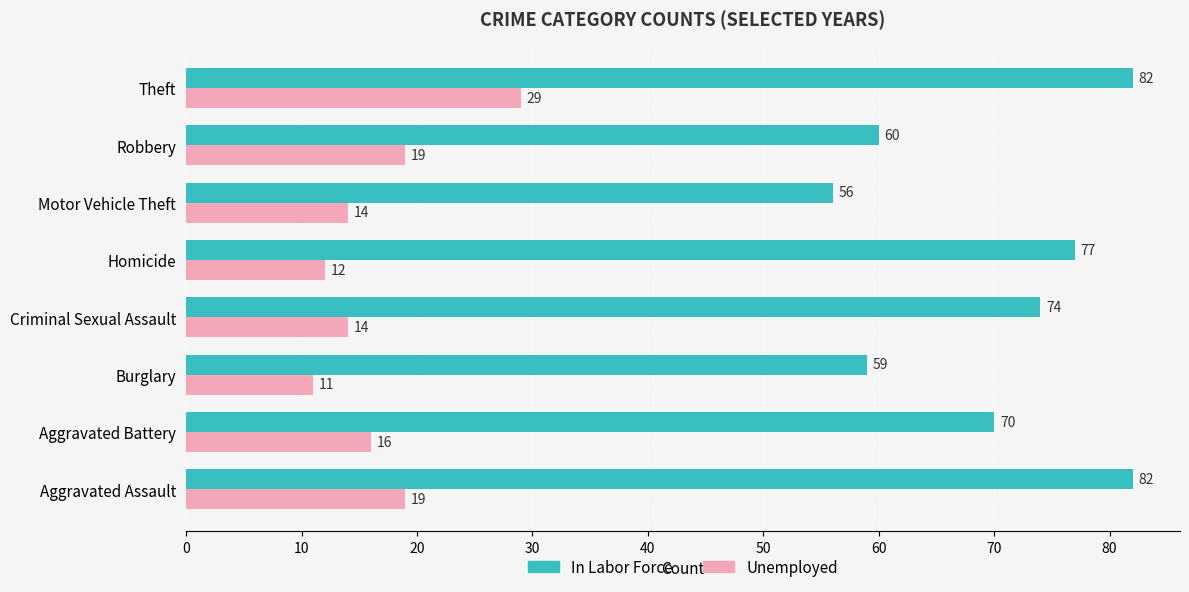

What is the sum of the Unemployed values at Motor Vehicle Theft and Criminal Sexual Assault?

28